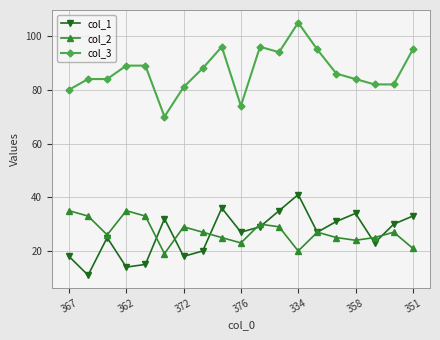

List the series in order of their peak value, lowest first.

col_2, col_1, col_3